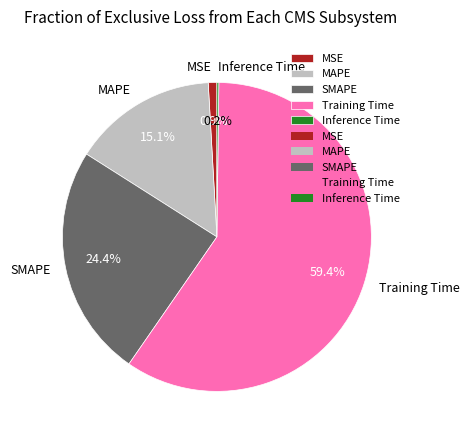

The MAPE slice represents 6% of the pie. True or false?

False